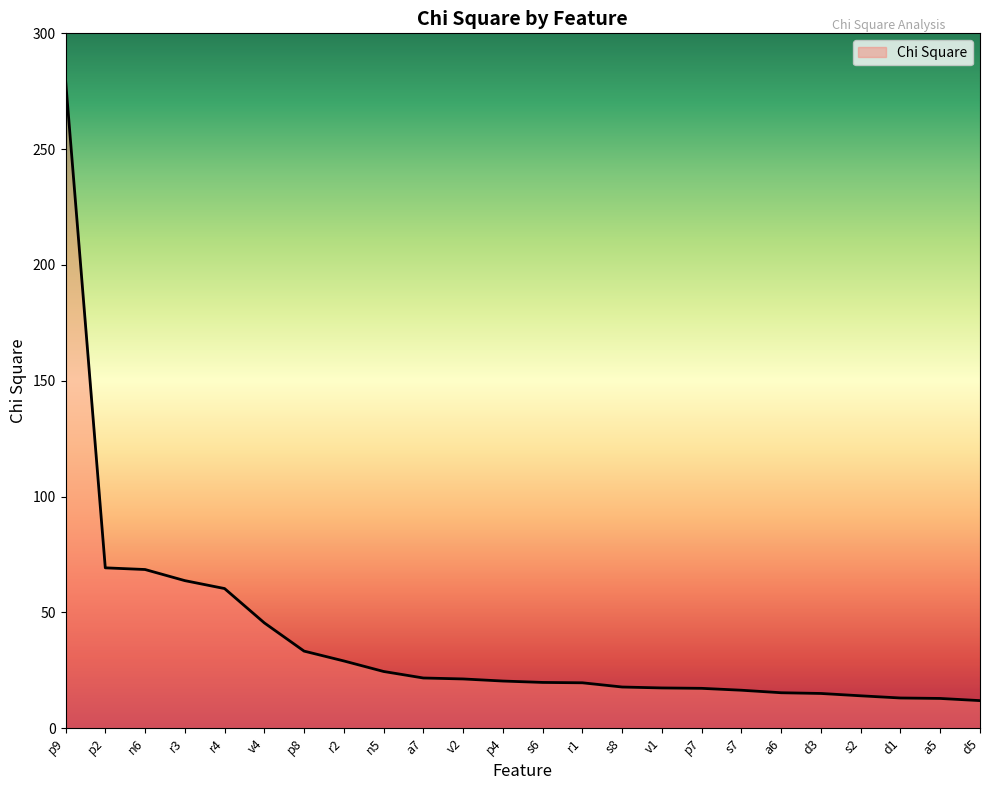

What is the ratio of the value at s2 to the value at d1?

1.1